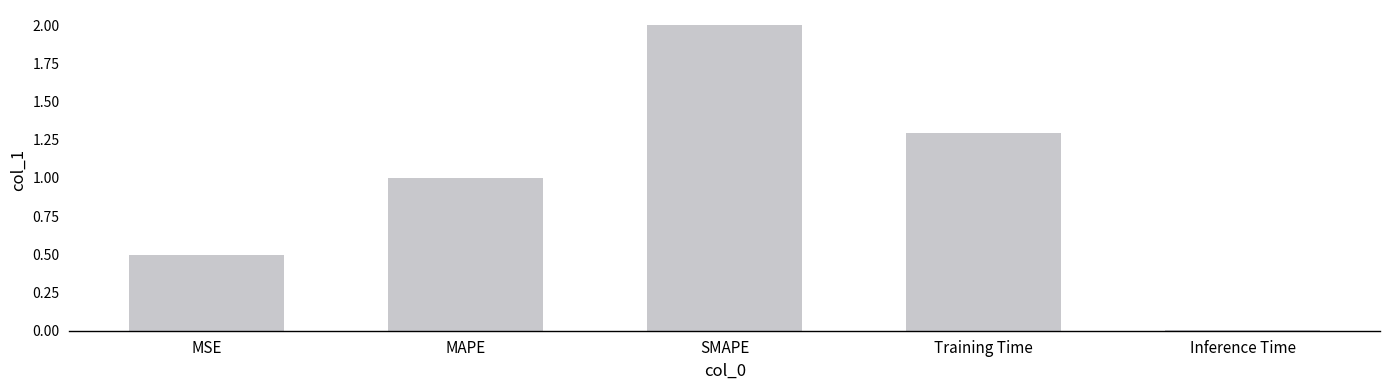

What is the change in value from MSE to Inference Time?

-0.5